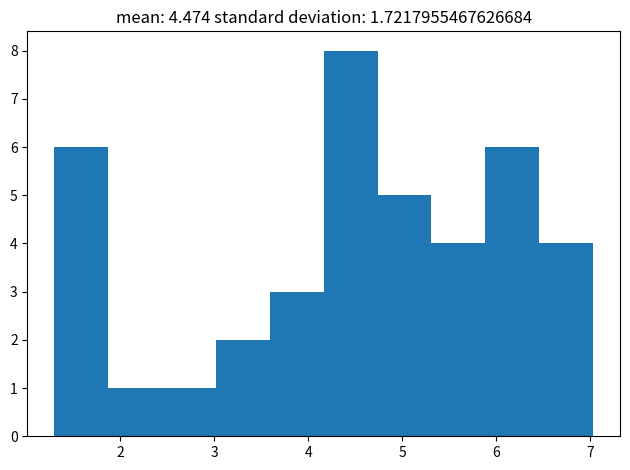

What is the height of the bar covering 2.4 to 3.0 on the x-axis? Neither the bar edges nor the heights are printed on the chart, so give them approximately, as read against the axes.

1